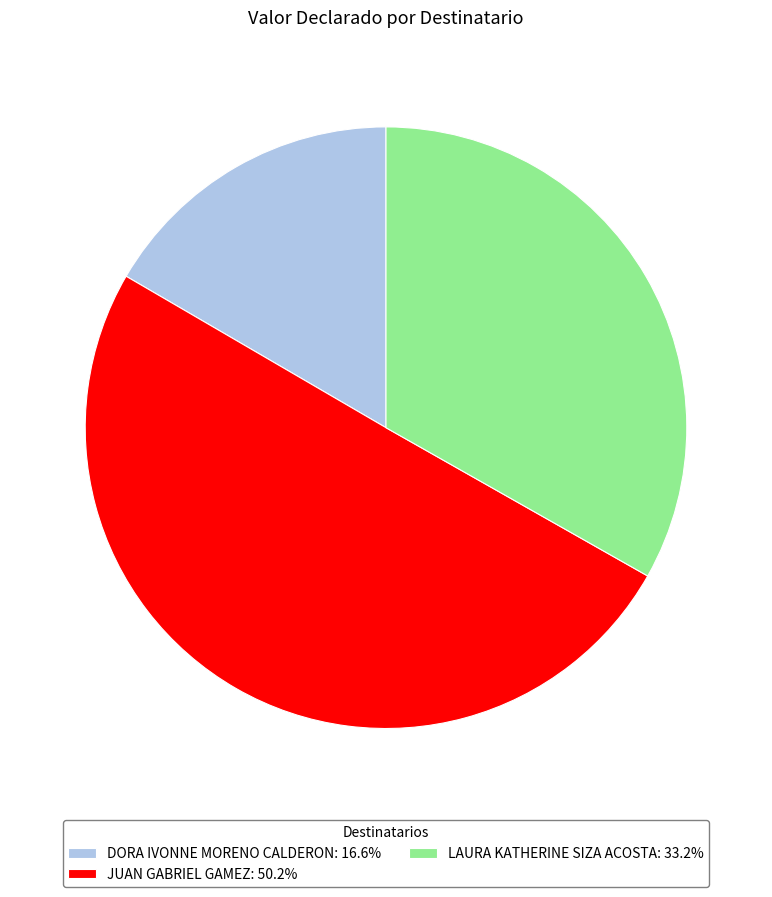

Is DORA IVONNE MORENO CALDERON: 16.6% the majority of the pie?

No